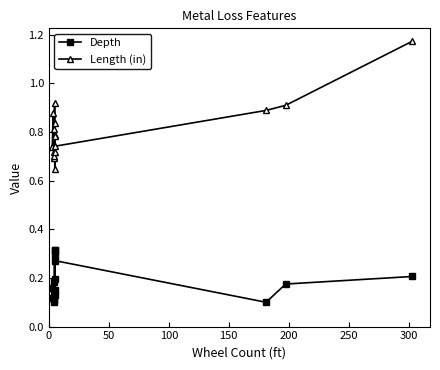

True or false: Length (in) and Depth cross at least once.

False